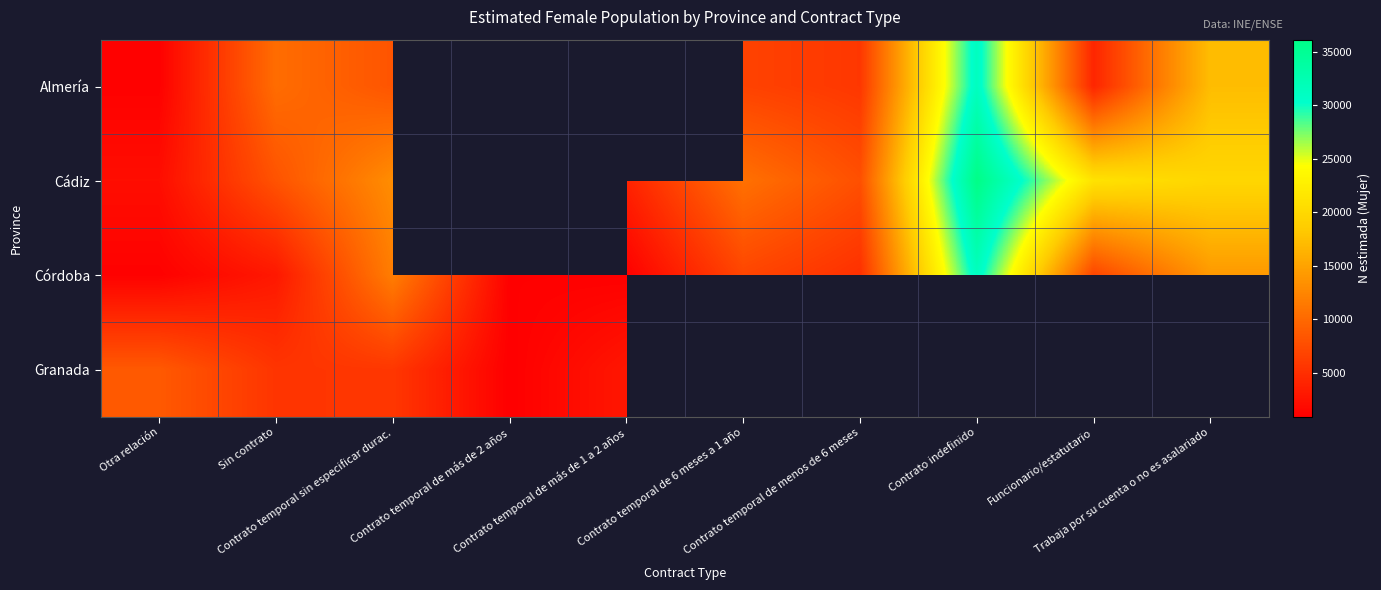

List the series in order of their peak value, lowest first.

Granada, Almería, Córdoba, Cádiz